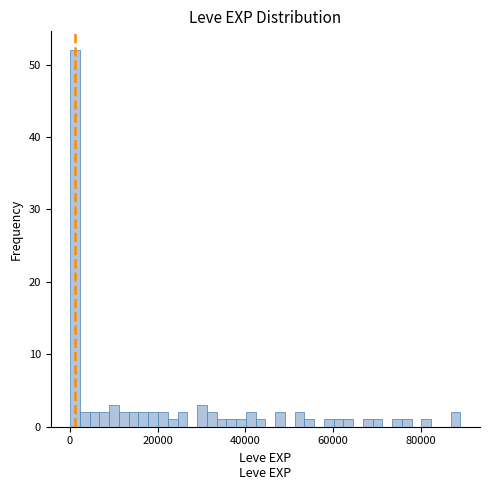

Read against the x-axis, roughly where is the centre of the tallest bar?

2000